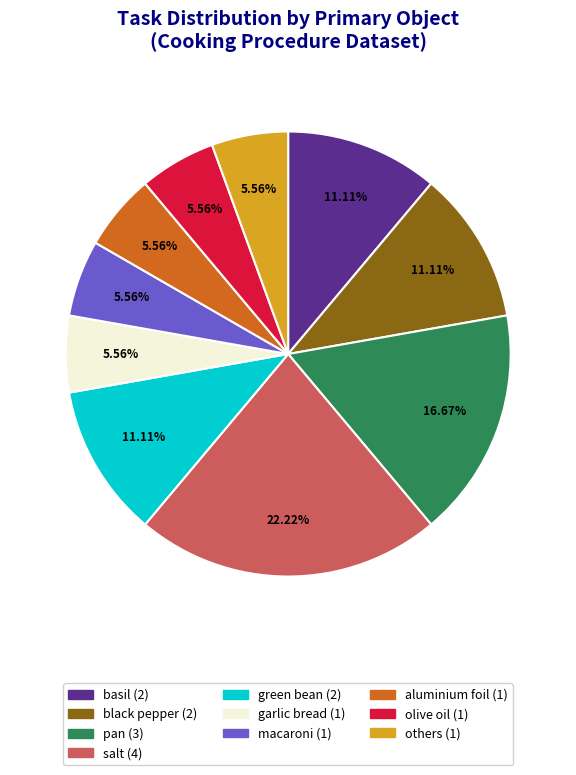

Is there any slice that represents more than half of the pie?

No